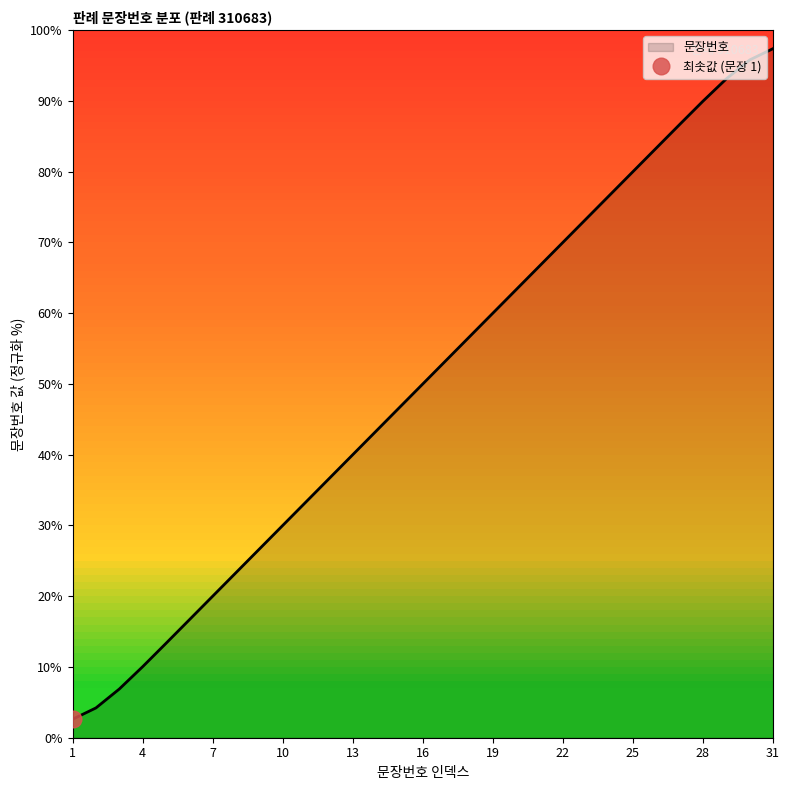

Reading left to right, list all the values displayed in this chart.

2.6	4.2	6.9	10.0	13.3	16.7	20.0	23.3	26.7	30.0	33.3	36.7	40.0	43.3	46.7	50.0	53.3	56.7	60.0	63.3	66.7	70.0	73.3	76.7	80.0	83.3	86.7	90.0	93.1	95.8	97.4